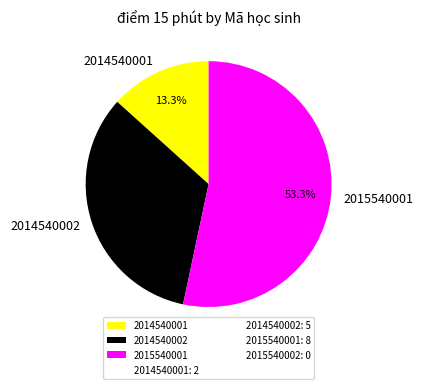

Which has a higher value, 2015540001 or 2014540001?

2015540001